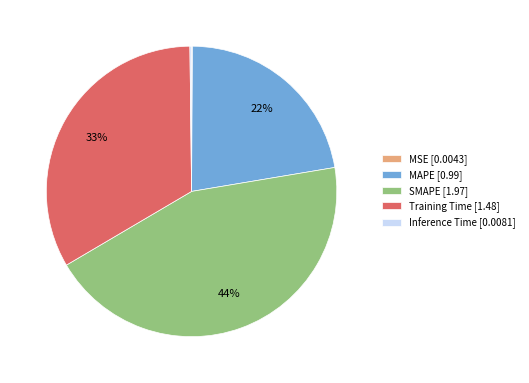

To the nearest percent, what is the average slice percentage?

20%